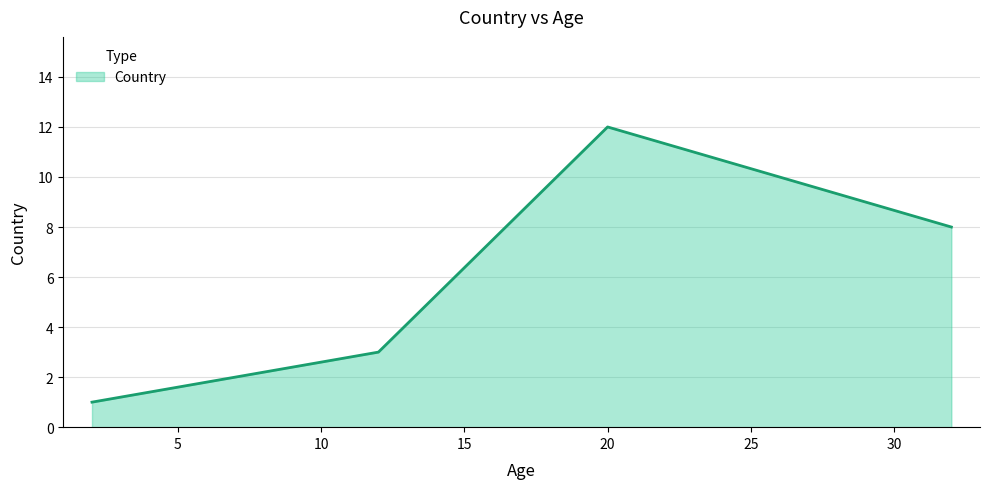

What is the average value?

6